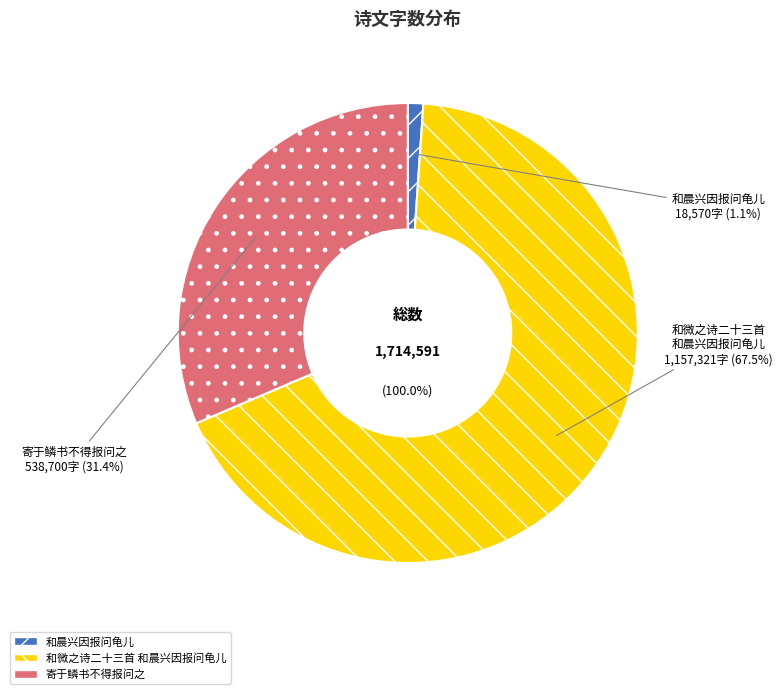

True or false: 和微之诗二十三首 和晨兴因报问龟儿 accounts for 57% of the total.

False